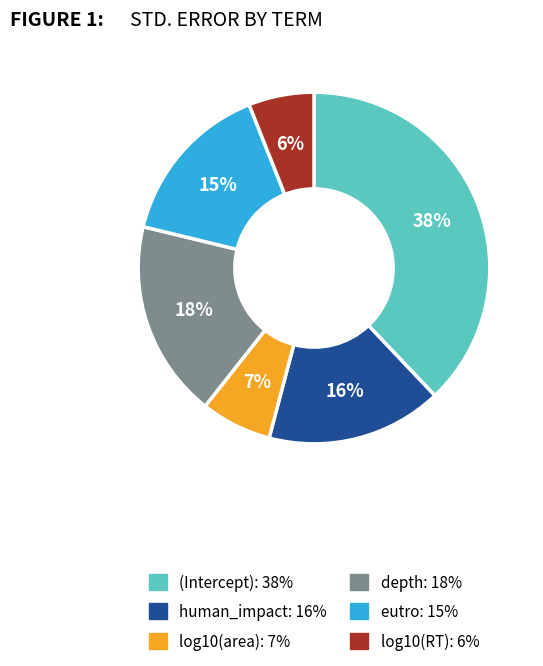

What is the largest slice in the pie chart?

(Intercept)